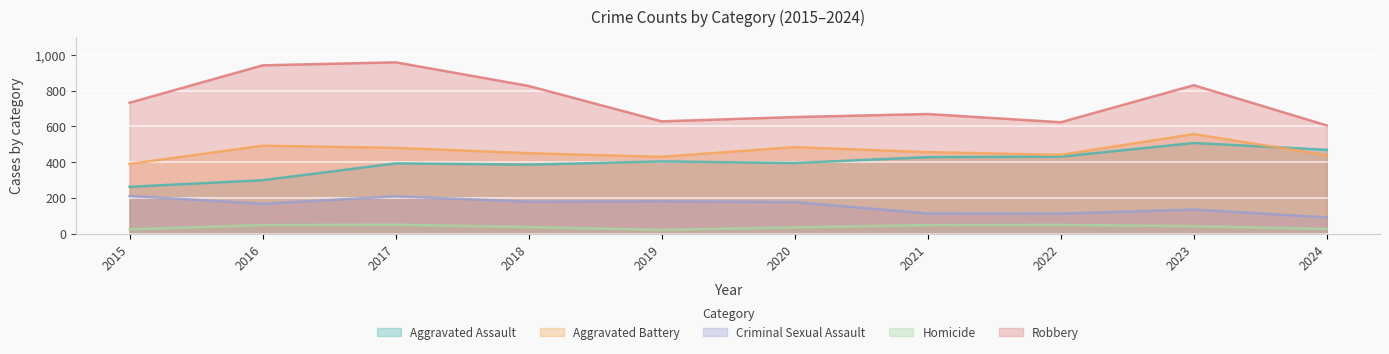

Reading left to right, what are all the values shown in this chart?

Aggravated Assault: 2015=262	2016=299	2017=393	2018=386	2019=404	2020=395	2021=428	2022=431	2023=507	2024=469
Aggravated Battery: 2015=390	2016=492	2017=480	2018=450	2019=430	2020=484	2021=456	2022=441	2023=557	2024=439
Criminal Sexual Assault: 2015=211	2016=167	2017=209	2018=179	2019=181	2020=177	2021=113	2022=112	2023=135	2024=91
Homicide: 2015=24	2016=48	2017=50	2018=37	2019=21	2020=35	2021=48	2022=49	2023=42	2024=26
Robbery: 2015=732	2016=941	2017=958	2018=826	2019=628	2020=652	2021=669	2022=623	2023=830	2024=605